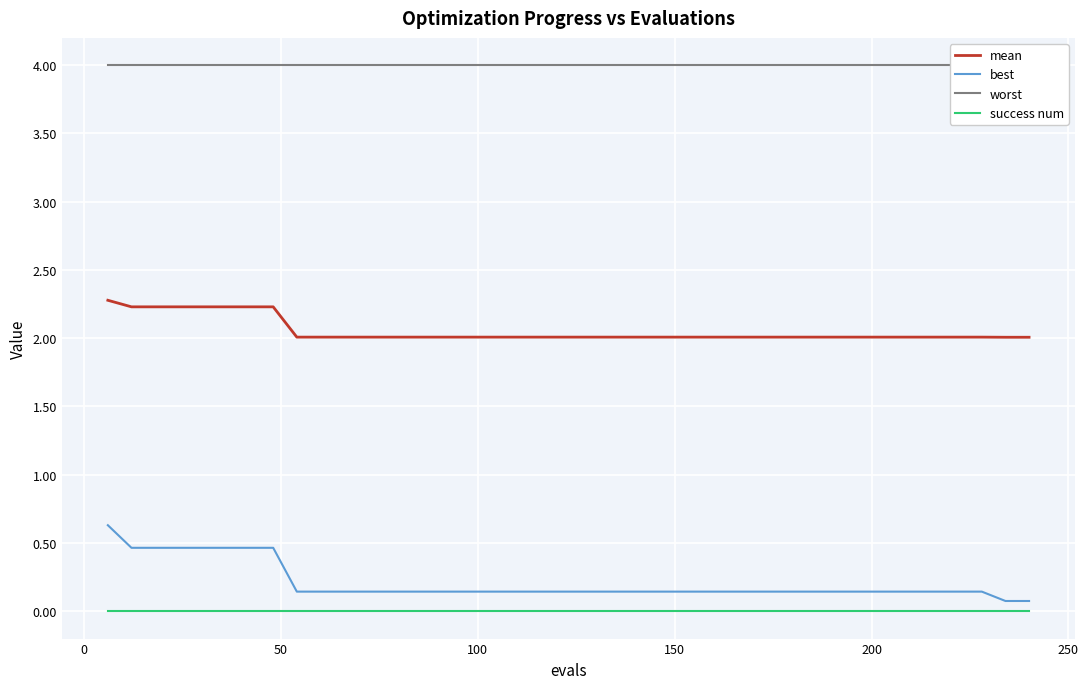

True or false: best has more than 1 interior local peaks.

False